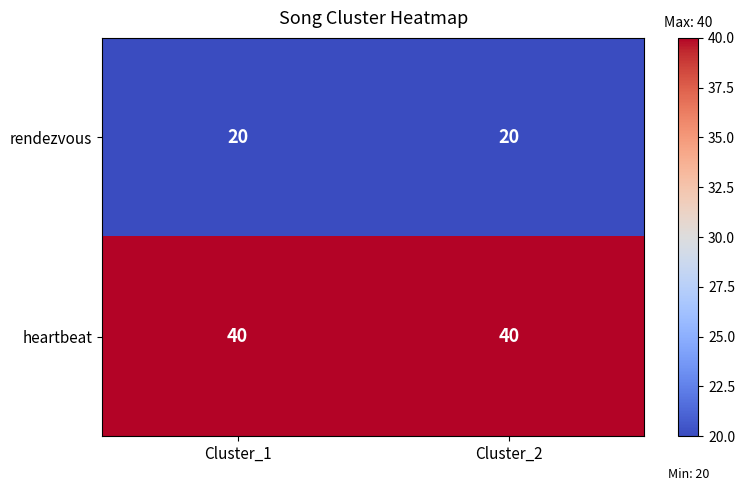

At Cluster_1, list the series in order from smallest to largest.

rendezvous, heartbeat